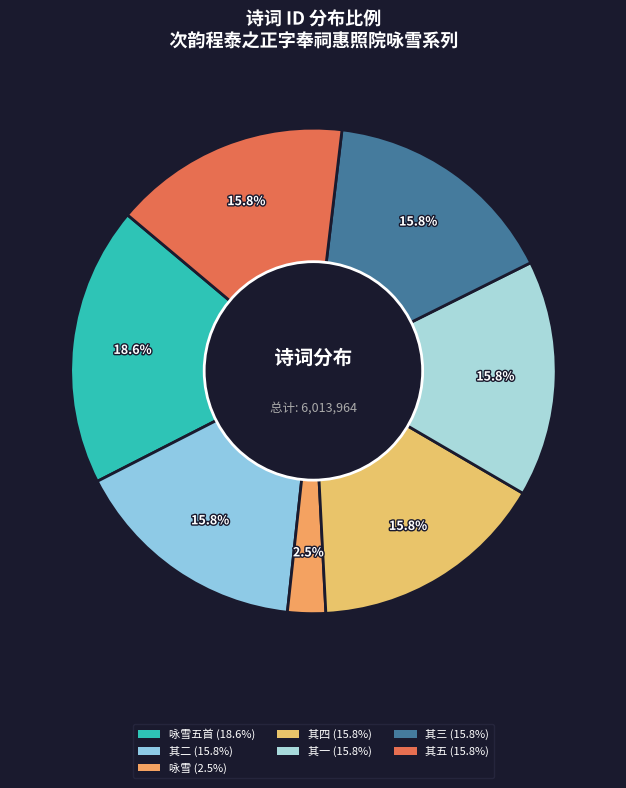

How many segments does this pie chart have?

7